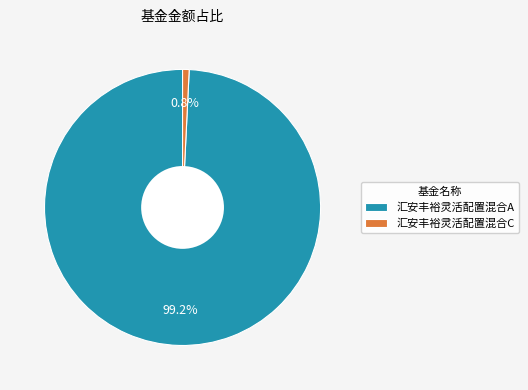

The 汇安丰裕灵活配置混合A slice represents 99% of the pie. True or false?

True